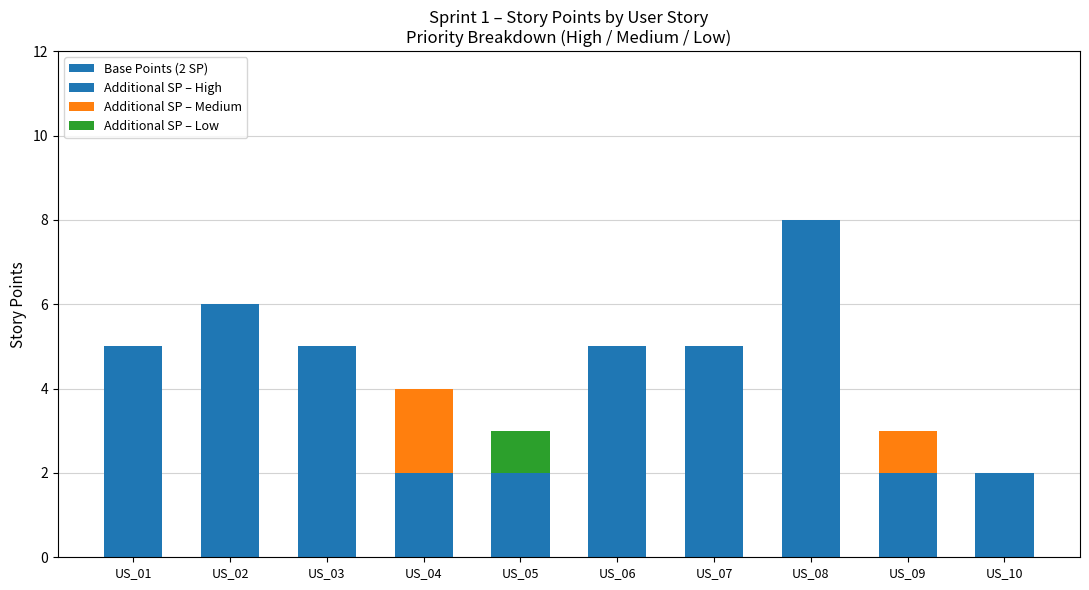

True or false: Base Points (2 SP) has a value of 4 at US_02.

False